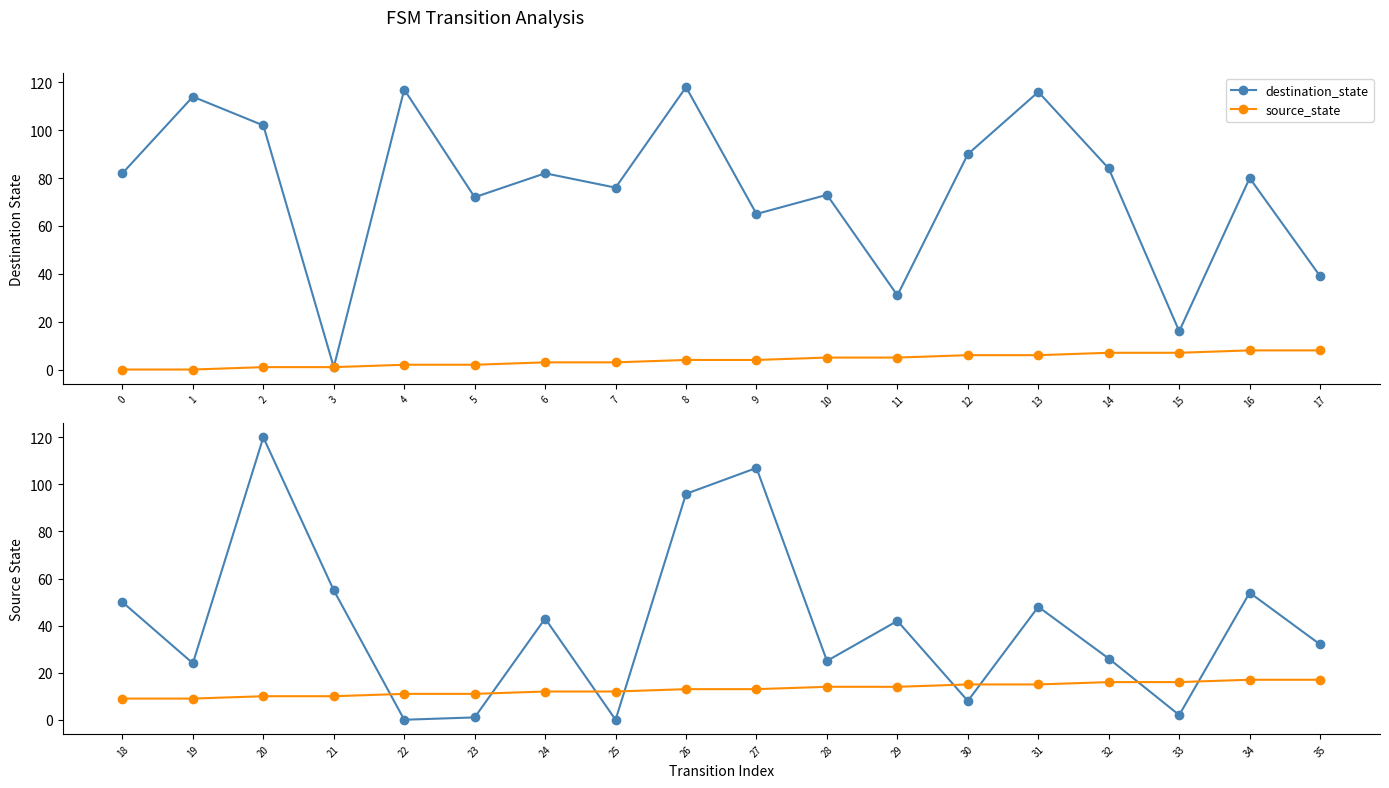

What is the highest value of the destination_state series?

118